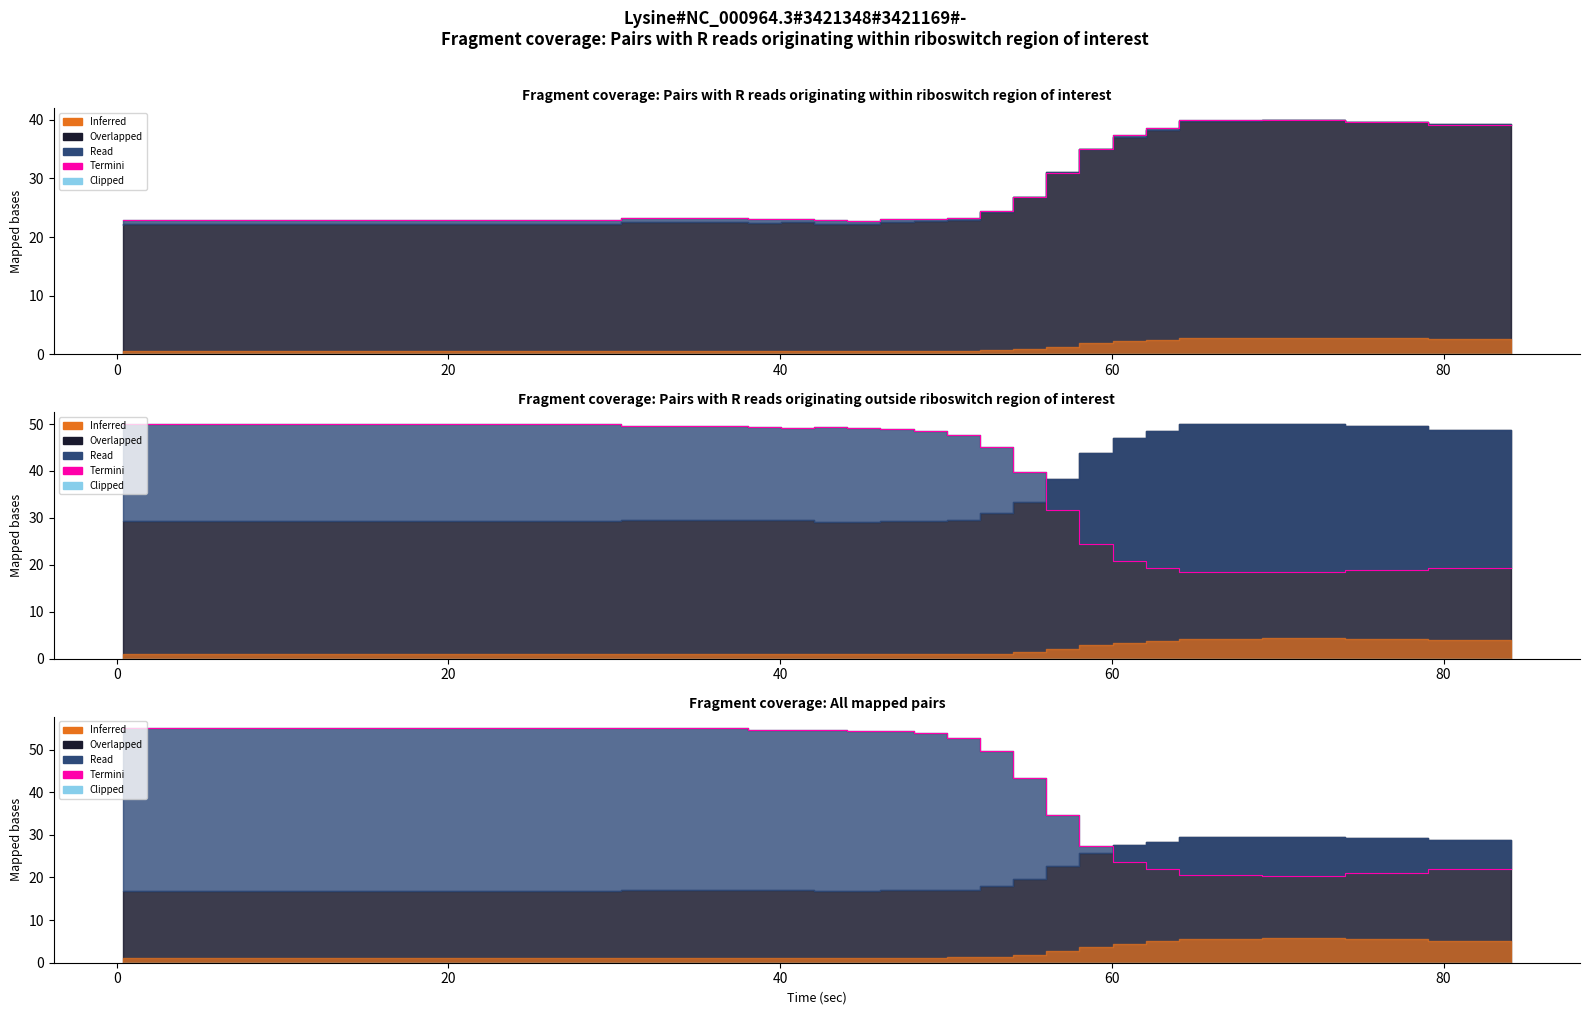

Reading left to right, extract all data points from this chart.

54.8	55.0	55.0	54.6	54.6	54.6	54.4	54.4	53.9	52.8	49.6	43.4	34.6	27.3	23.5	21.9	20.5	20.4	20.9	21.9